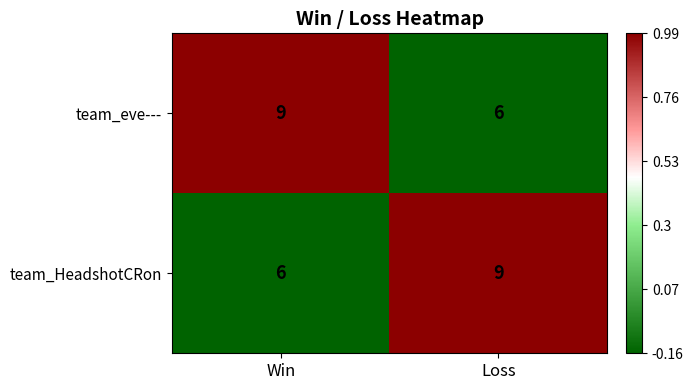

What is the spread (max minus min) of values at Win?

3